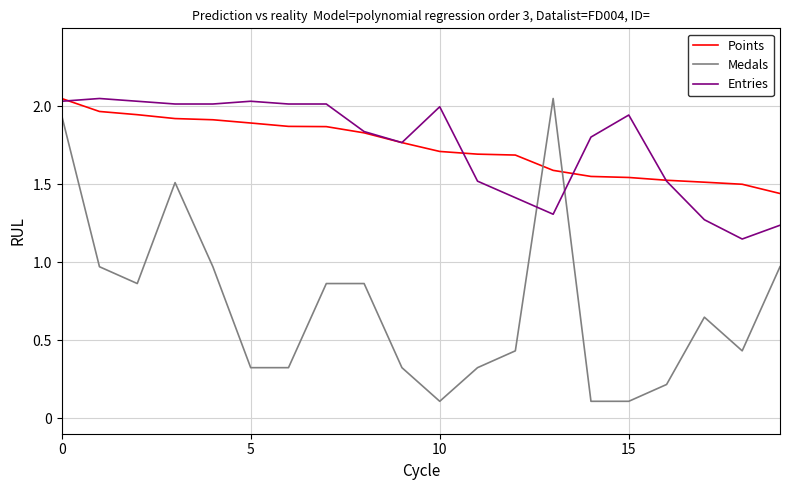

True or false: Entries and Medals intersect in this chart.

True